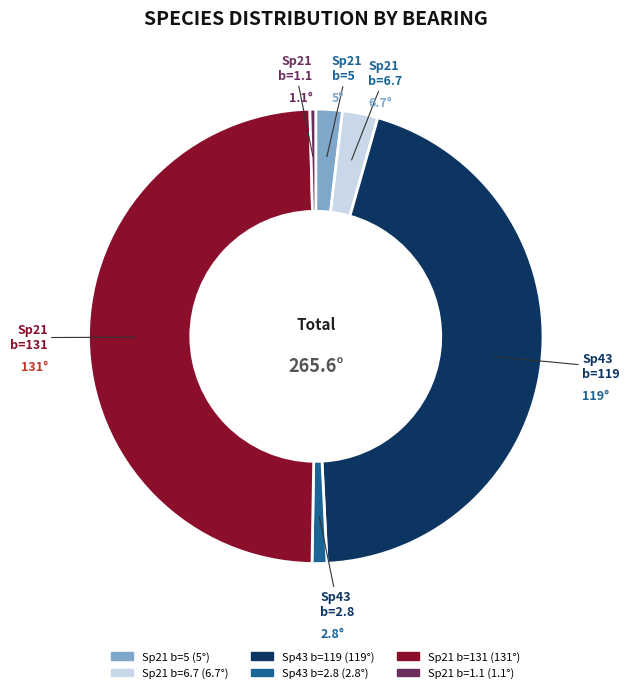

Is there a majority slice in this chart?

No